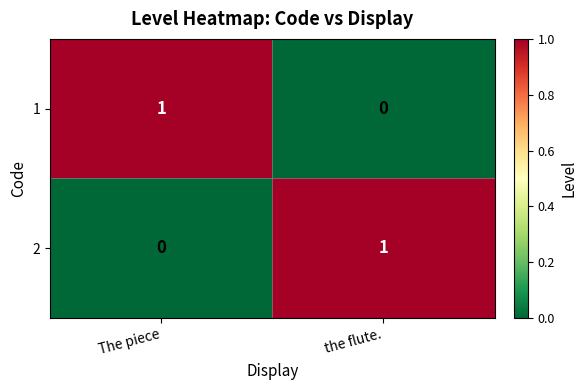

Count the number of data series in this chart.

2